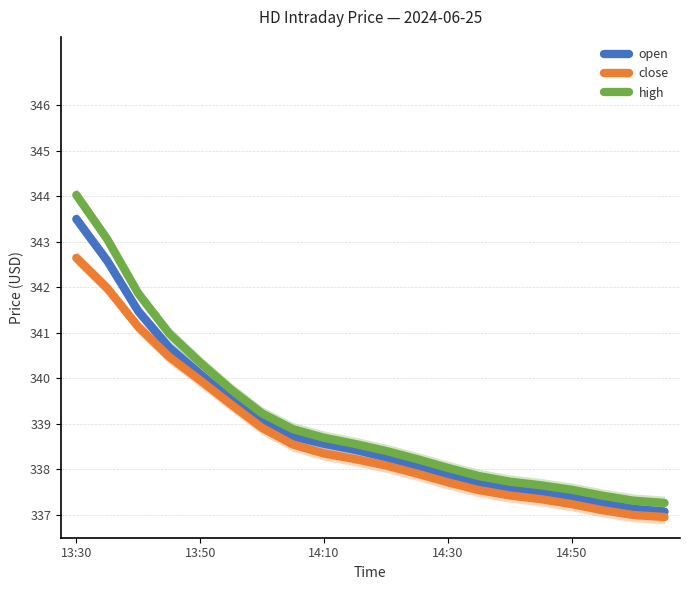

List the series in order of their overall mean, lowest first.

close, open, high